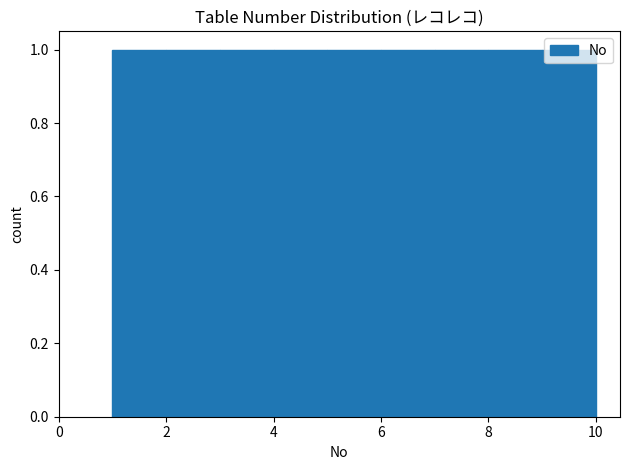

Reading left to right, transcribe this chart: for each bar, give the range it covers on the x-axis and its height. The values are not printed on the chart, so give them approximately, as read against the axis.

1 to 2: 1
2 to 3: 1
3 to 4: 1
4 to 5: 1
5 to 6: 1
6 to 7: 1
7 to 8: 1
8 to 9: 1
9 to 10: 1